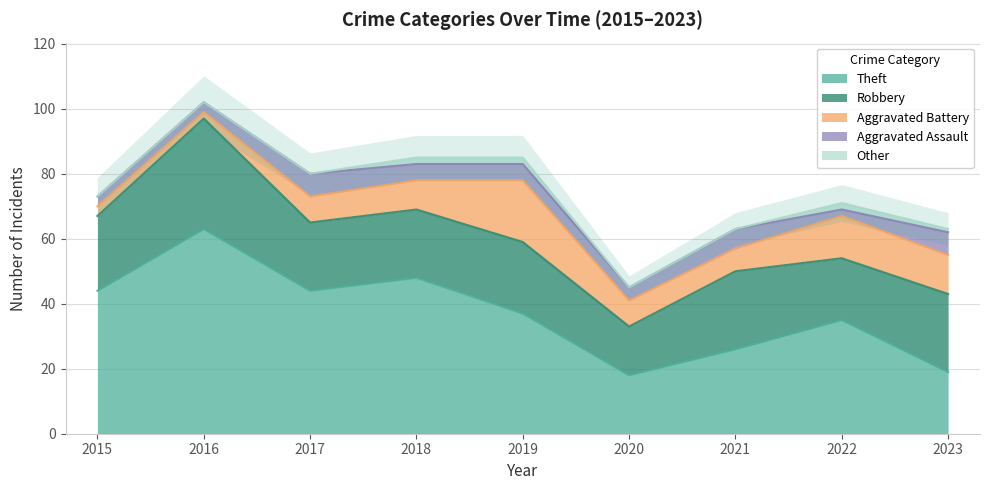

True or false: Theft has a value of 62 at 2019.

False